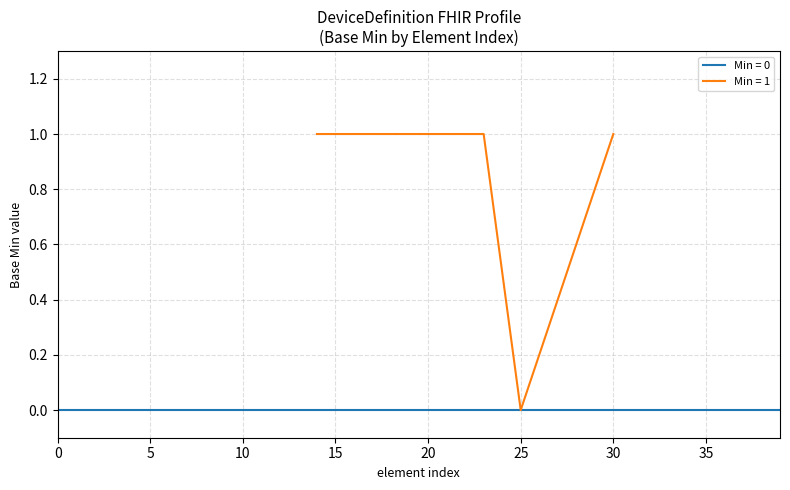

True or false: Base Min = 1 and Base Min = 0 cross at least once.

False